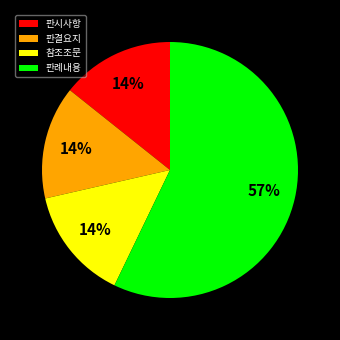

To the nearest percent, what is the difference between the largest and smallest slice percentages?

43%